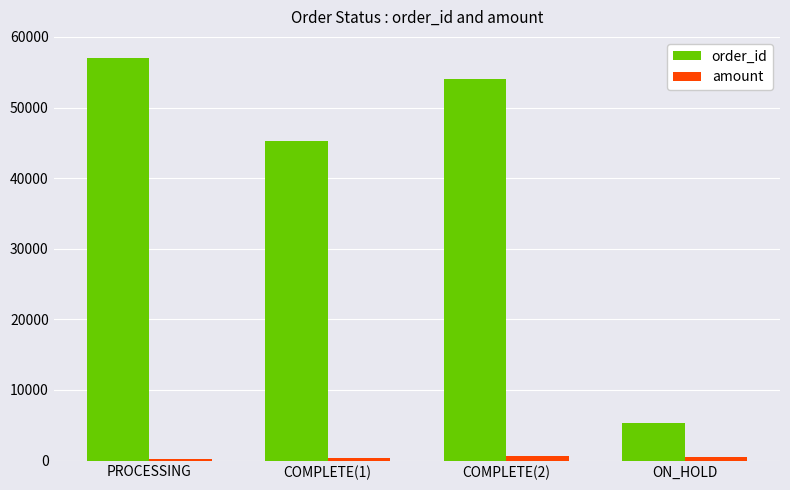

At which category does the chart reach its peak across all series?

PROCESSING